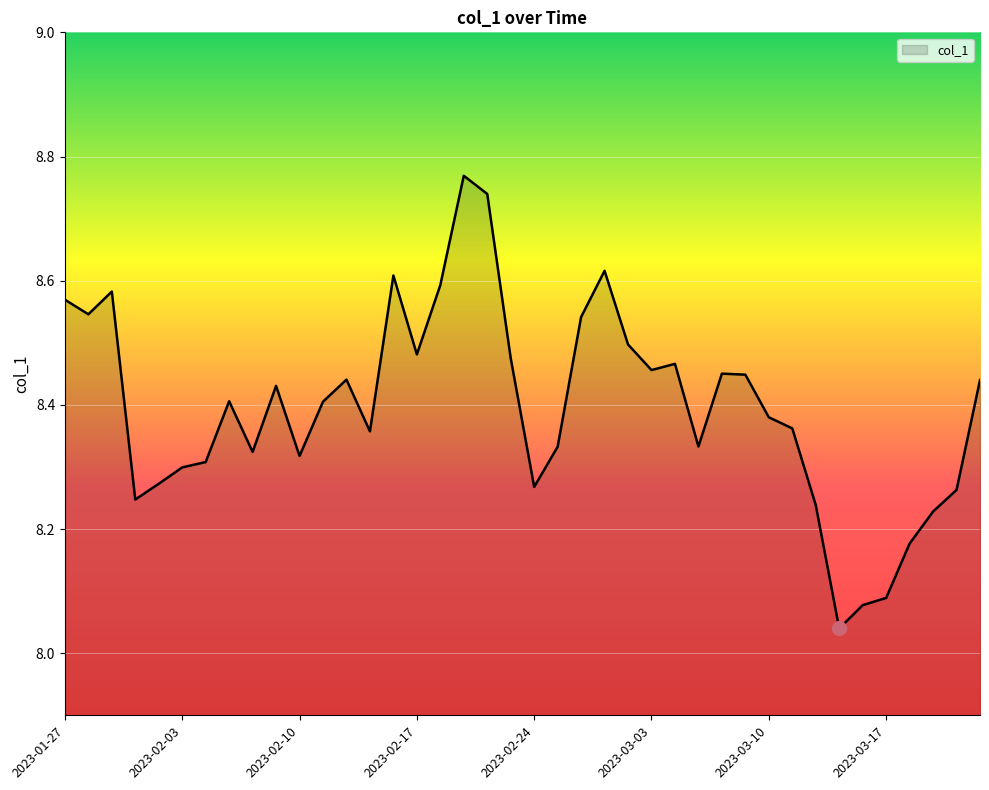

What is the difference between the maximum and minimum values?

0.7